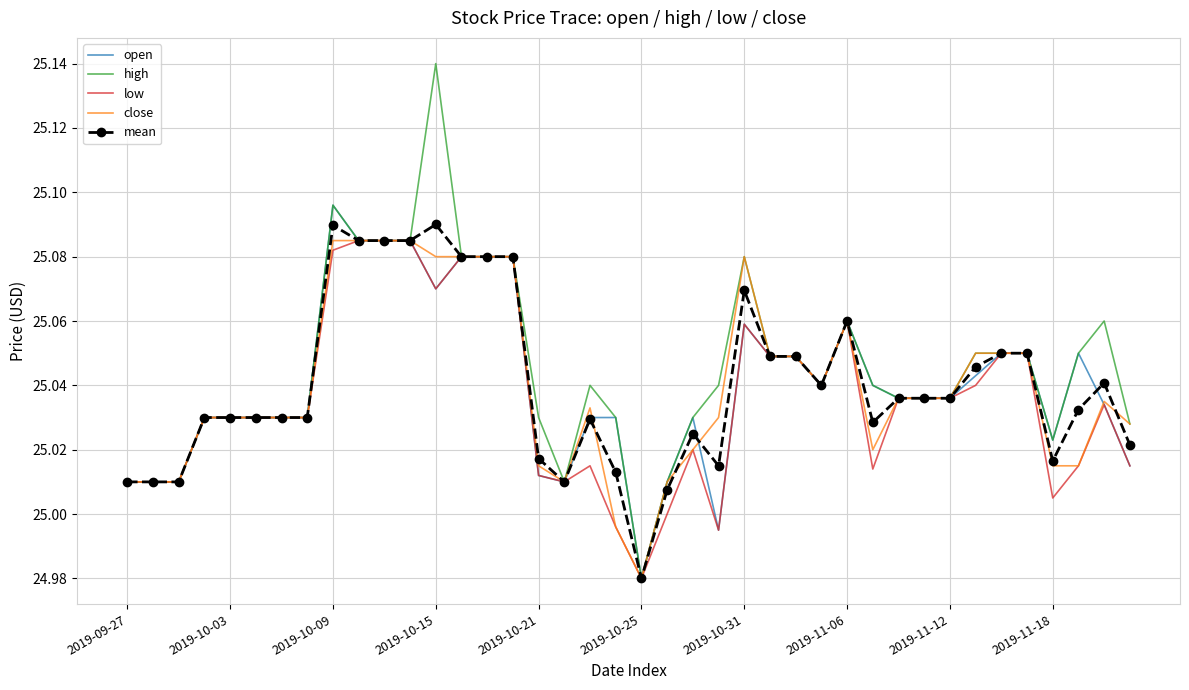

Which series has the largest range (max minus min)?

high